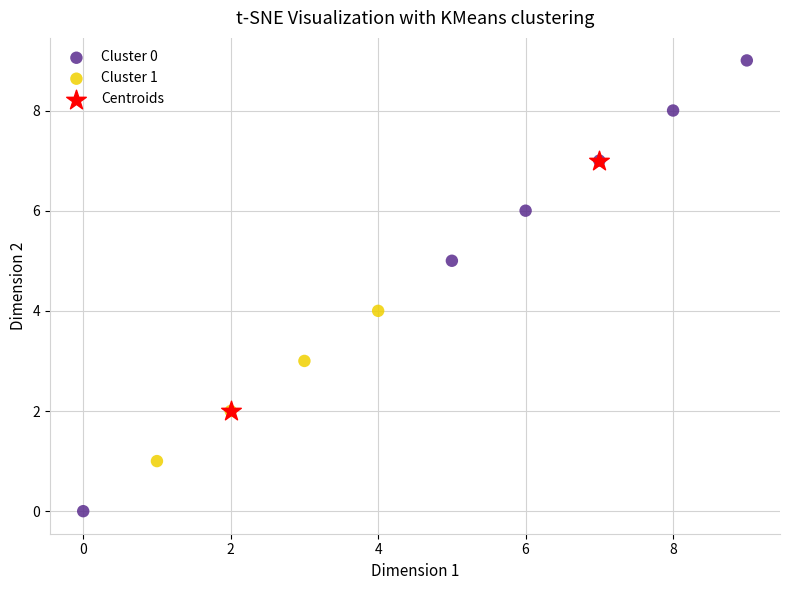

Which series reaches the minimum Y coordinate?

Cluster 0